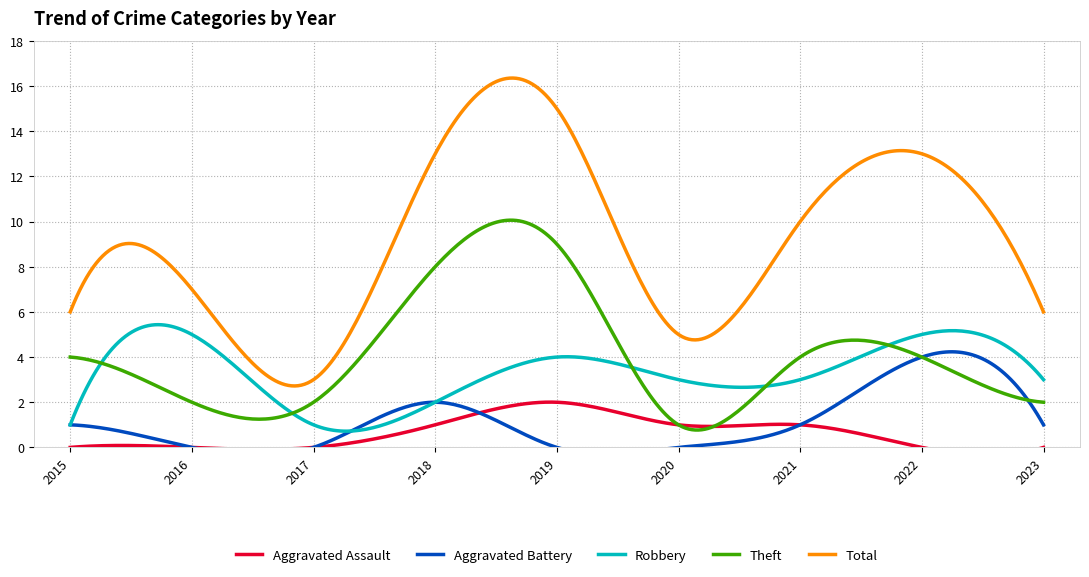

At which label does Robbery reach its minimum?

2015